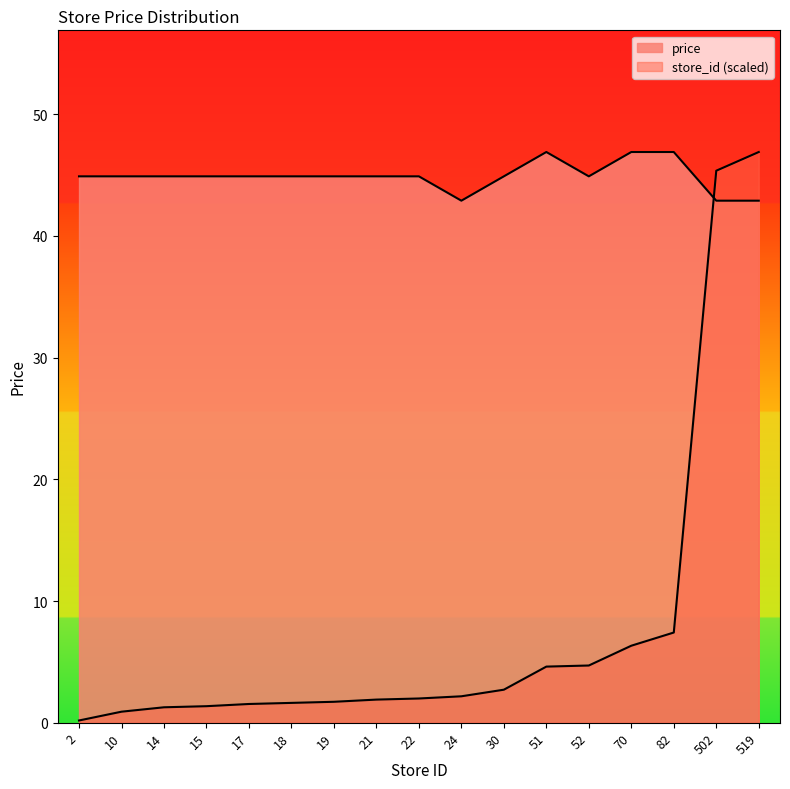

At how many categories does at least one series exceed 4?

17